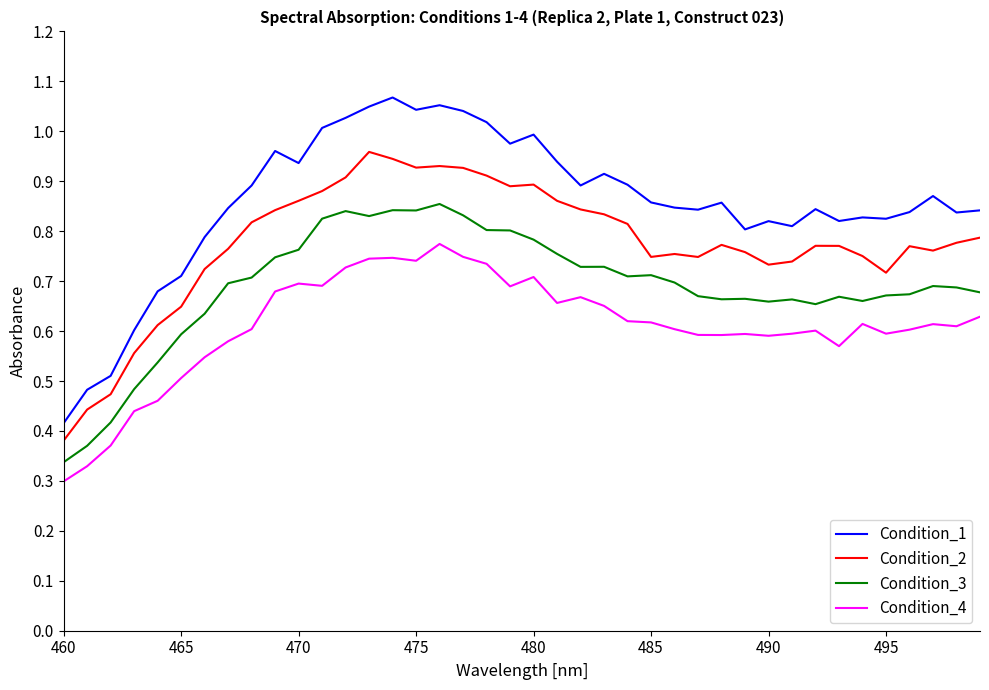

Which series has the largest range (max minus min)?

Condition_1